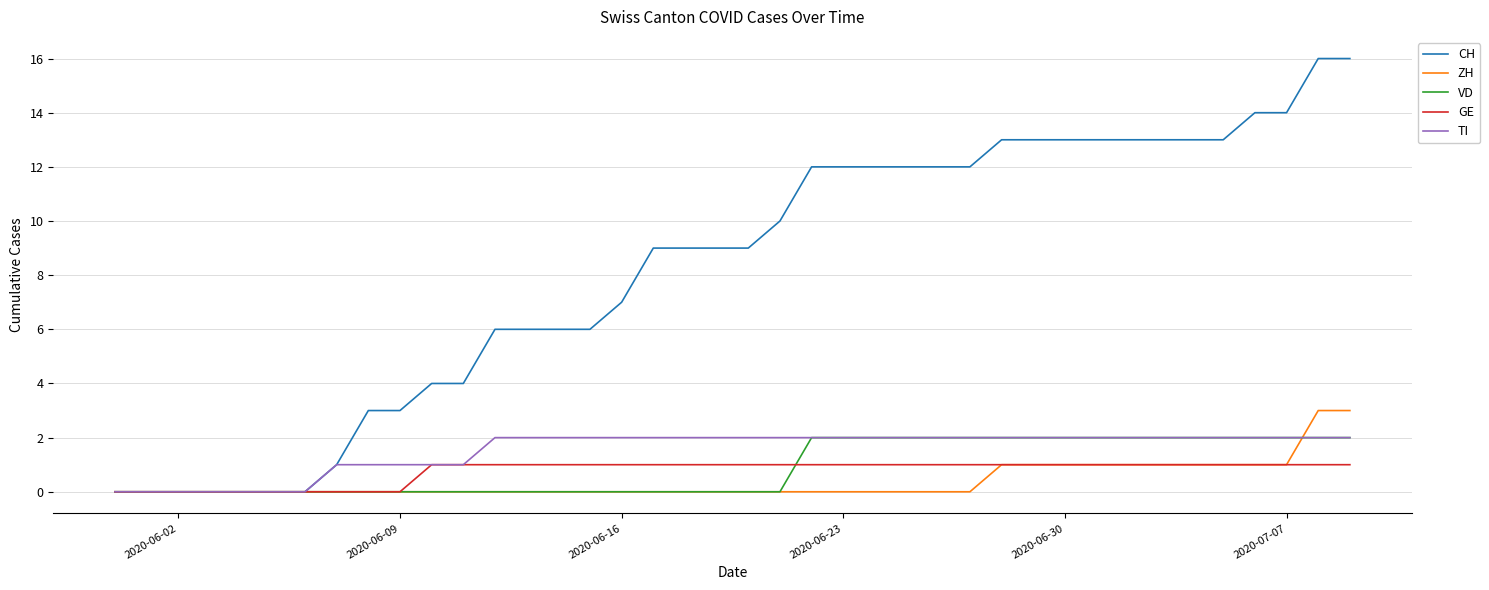

What is the highest value of the ZH series?

3